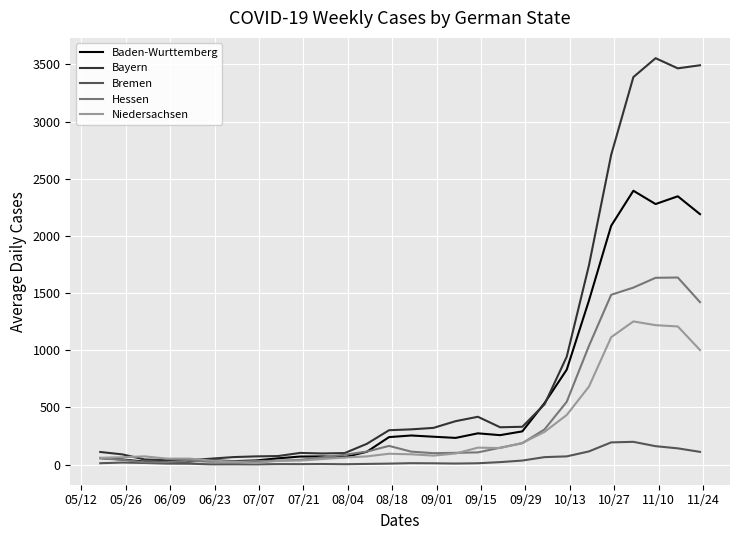

What is the maximum value for Hessen?

1636.4